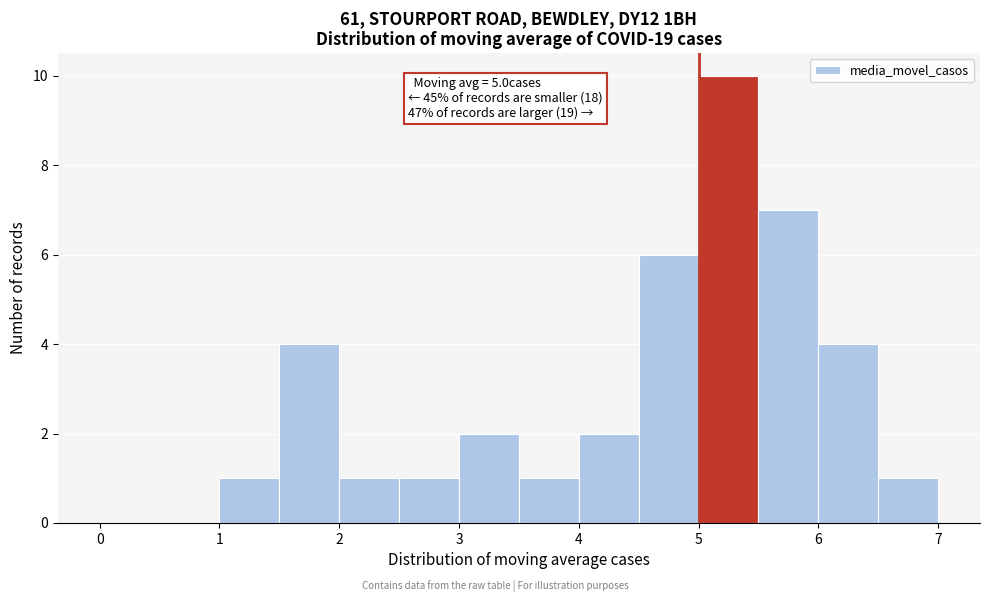

Which range on the x-axis has the tallest bar?

5.0 to 5.5